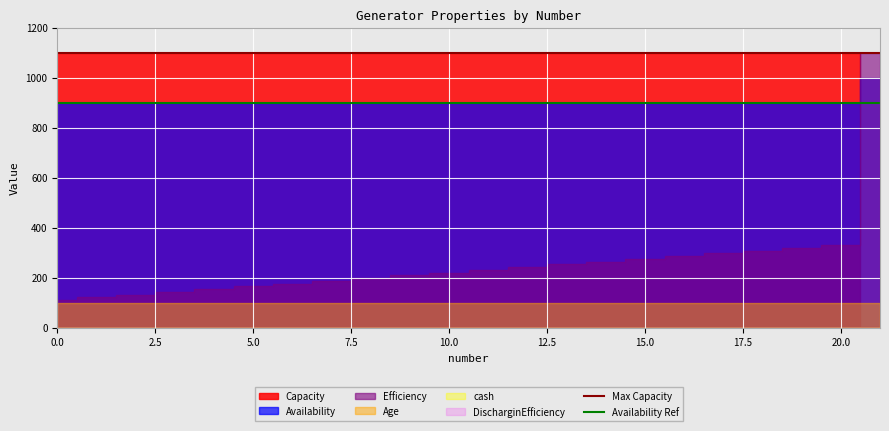

Which series has the largest total across all categories?

Max Capacity